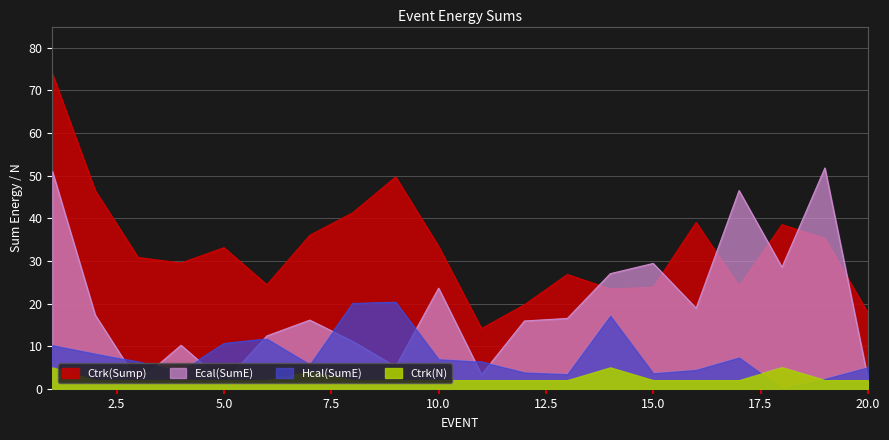

Reading left to right, extract all data points from this chart.

Ctrk(Sump): 1=74.0	2=46.5	3=30.8	4=29.5	5=33.1	6=24.4	7=36.0	8=41.3	9=49.7	10=33.4	11=14.1	12=19.7	13=26.8	14=23.4	15=23.8	16=39.0	17=24.1	18=38.5	19=35.3	20=17.8
Ecal(SumE): 1=51.1	2=17.3	3=1.6	4=10.2	5=1.5	6=12.4	7=16.1	8=11.1	9=5.2	10=23.6	11=3.3	12=15.9	13=16.5	14=27.0	15=29.4	16=18.9	17=46.5	18=28.5	19=51.8	20=2.5
Hcal(SumE): 1=10.2	2=8.2	3=6.3	4=4.1	5=10.6	6=11.7	7=5.7	8=20.0	9=20.3	10=6.9	11=6.3	12=3.8	13=3.4	14=17.1	15=3.6	16=4.4	17=7.3	18=0.0	19=2.3	20=5.0
Ctrk(N): 1=5.0	2=2.0	3=2.0	4=2.0	5=2.0	6=2.0	7=4.0	8=2.0	9=2.0	10=2.0	11=2.0	12=2.0	13=2.0	14=5.0	15=2.0	16=2.0	17=2.0	18=5.0	19=2.0	20=2.0